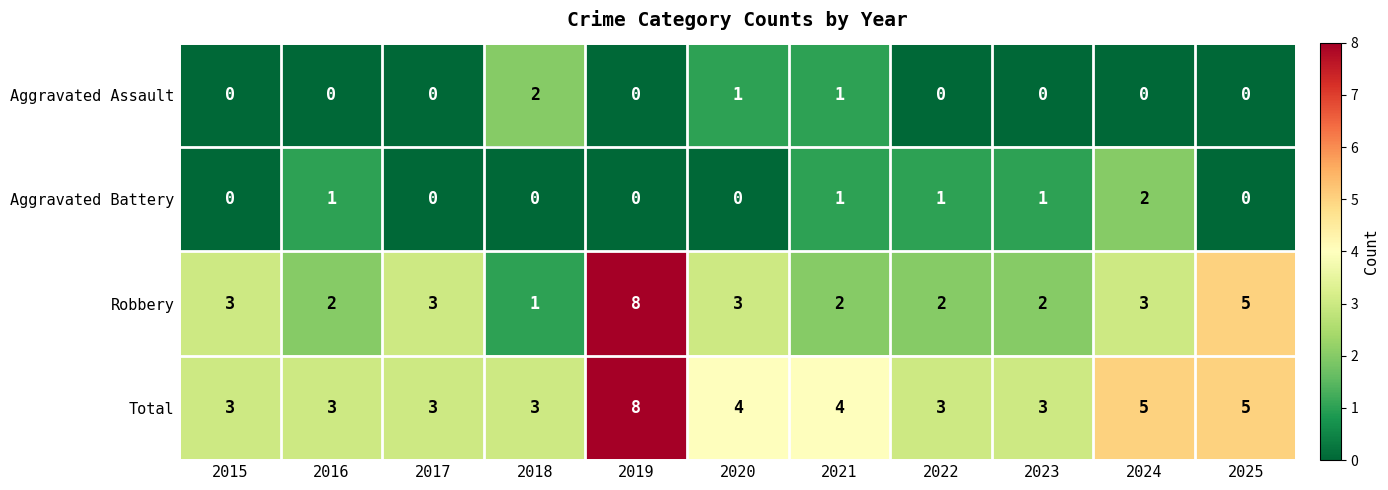

How many Total values are between 3 and 5?

10